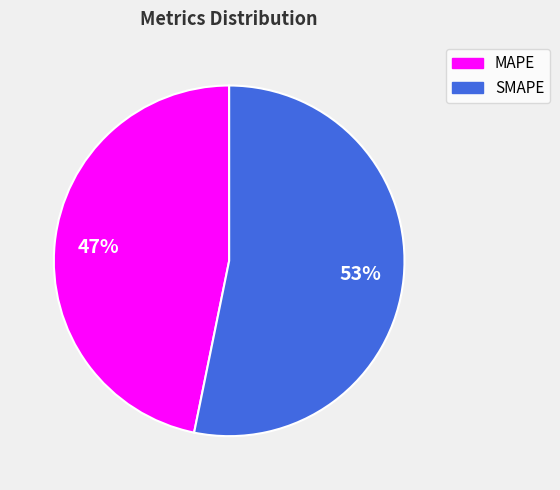

The MAPE slice represents 47% of the pie. True or false?

True